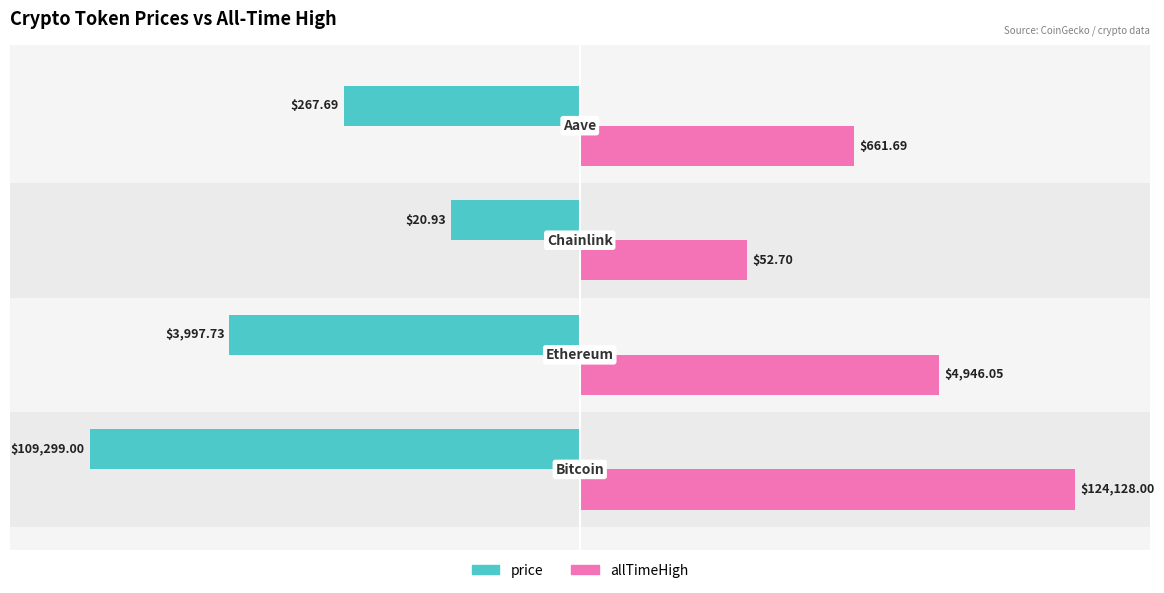

Rank the series by their maximum value, from highest to lowest.

allTimeHigh, price